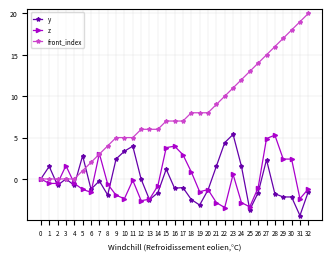

Does the chart have visible grid lines?

Yes